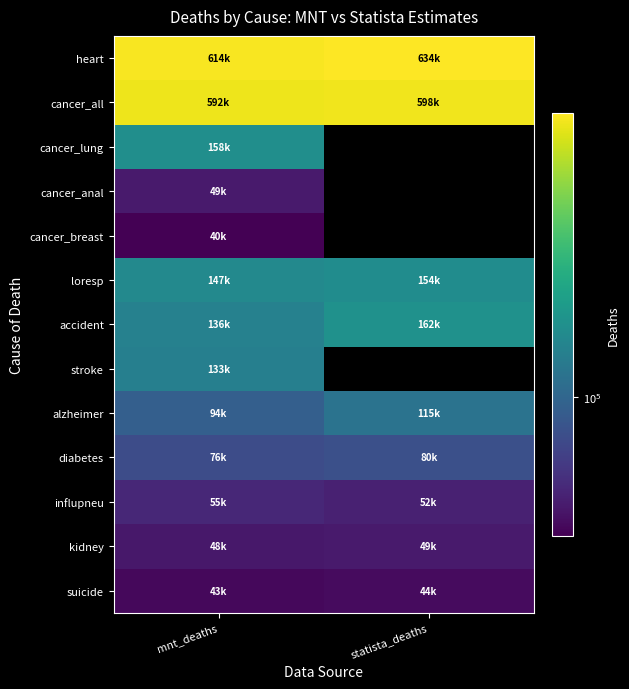

How many data points does each series have?

2